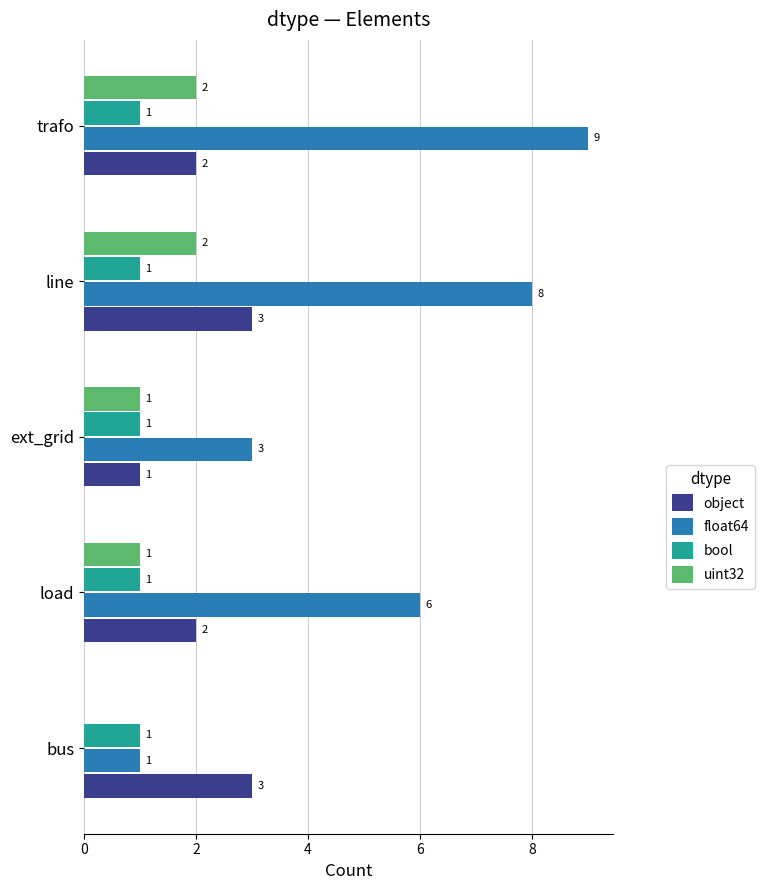

How many series are shown in this chart?

4